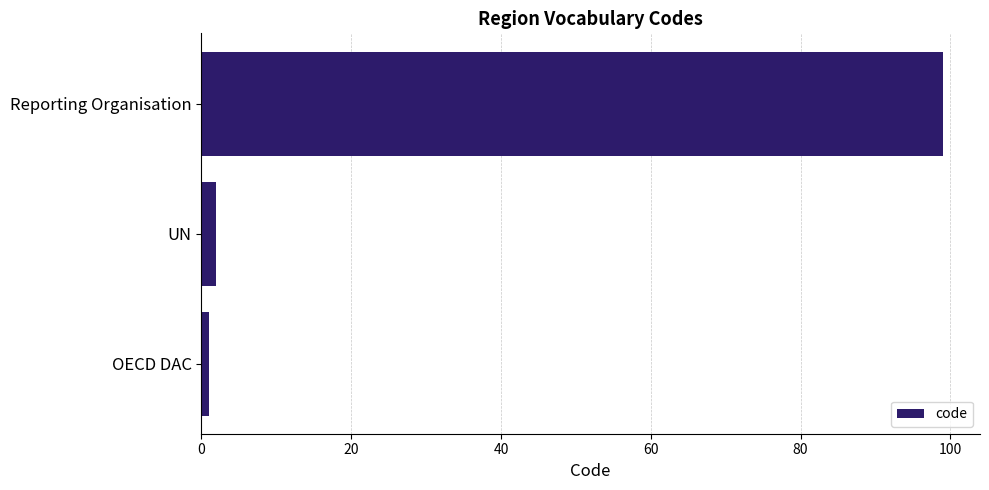

Where is the data nearest to the value 50?

UN